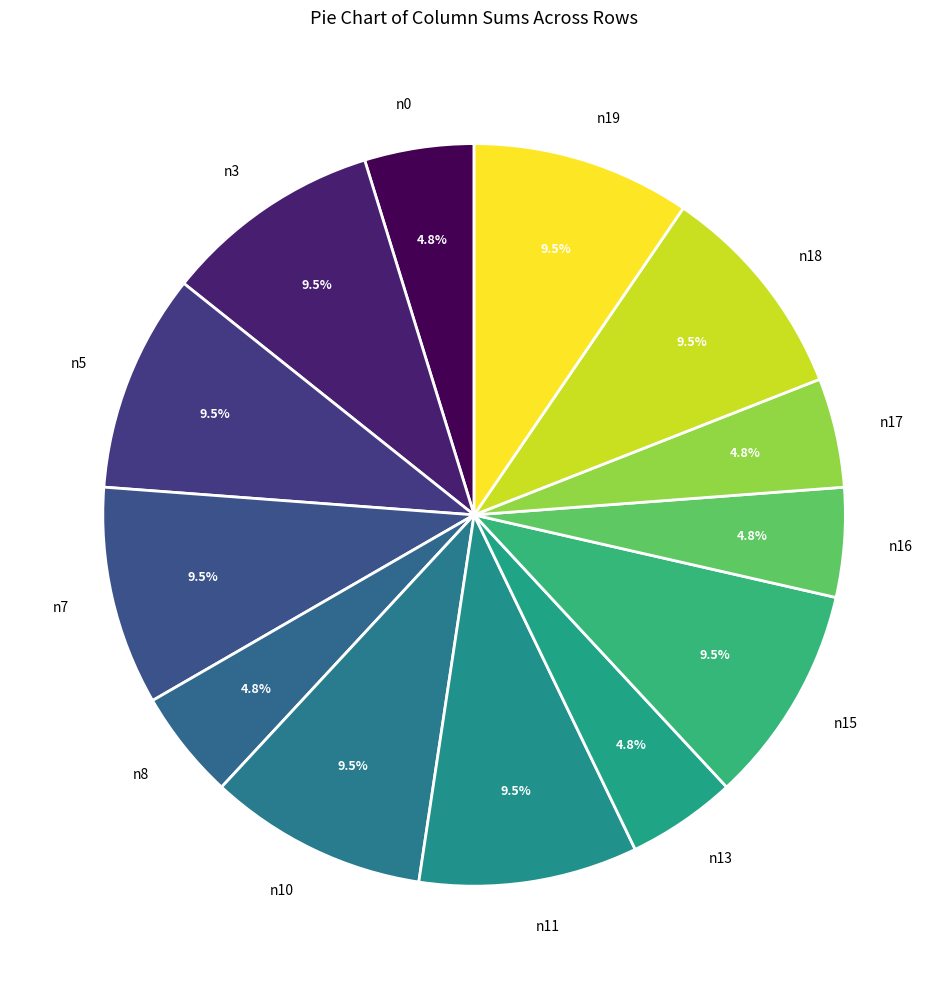

To the nearest percent, what is the average slice percentage?

8%